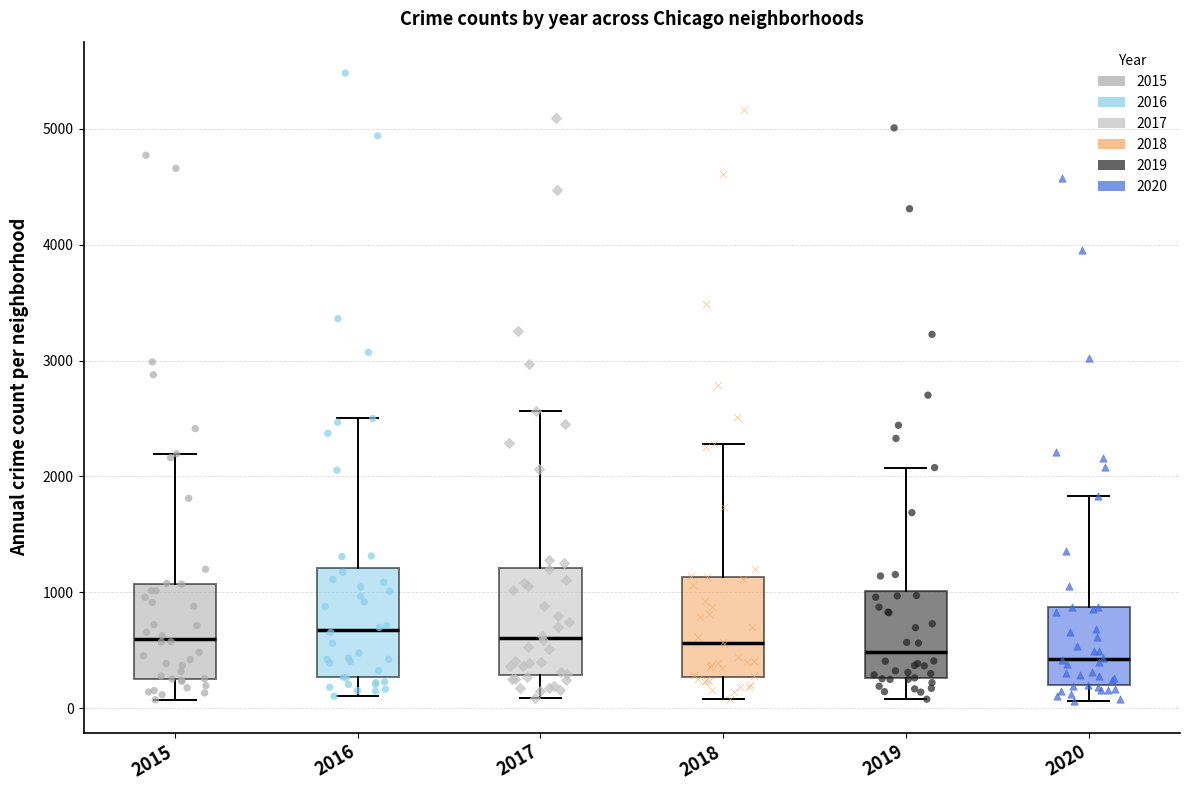

Where is the upper edge of the box at x = 2016 on the y-axis? The values are not printed on the chart, so give them approximately, as read against the axis.

1200